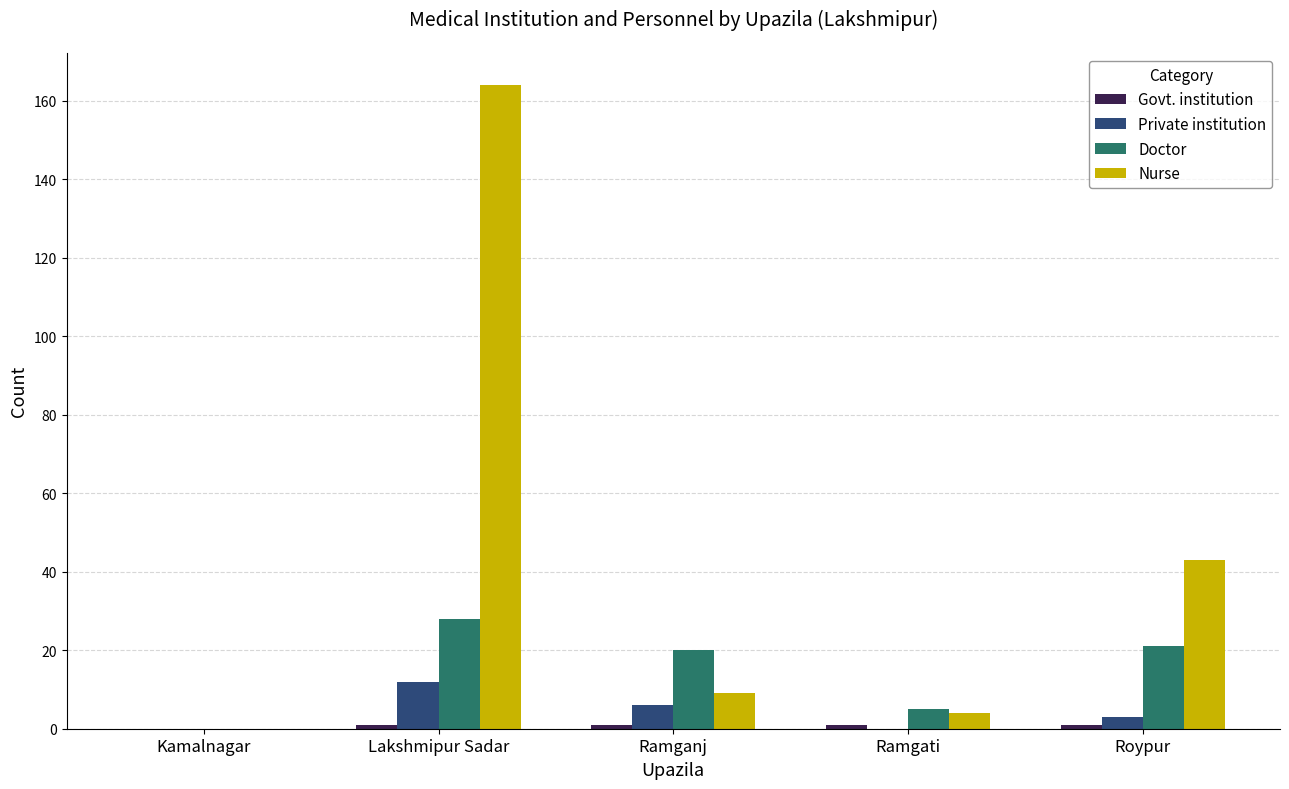

How many categories are shown in the chart?

5